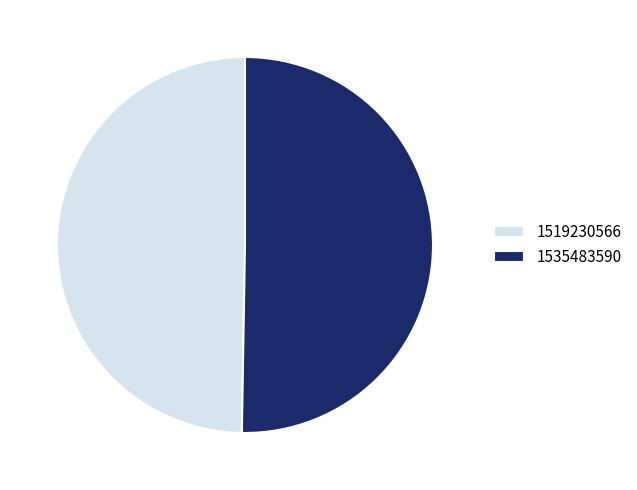

True or false: 1519230566 accounts for 50% of the total.

True